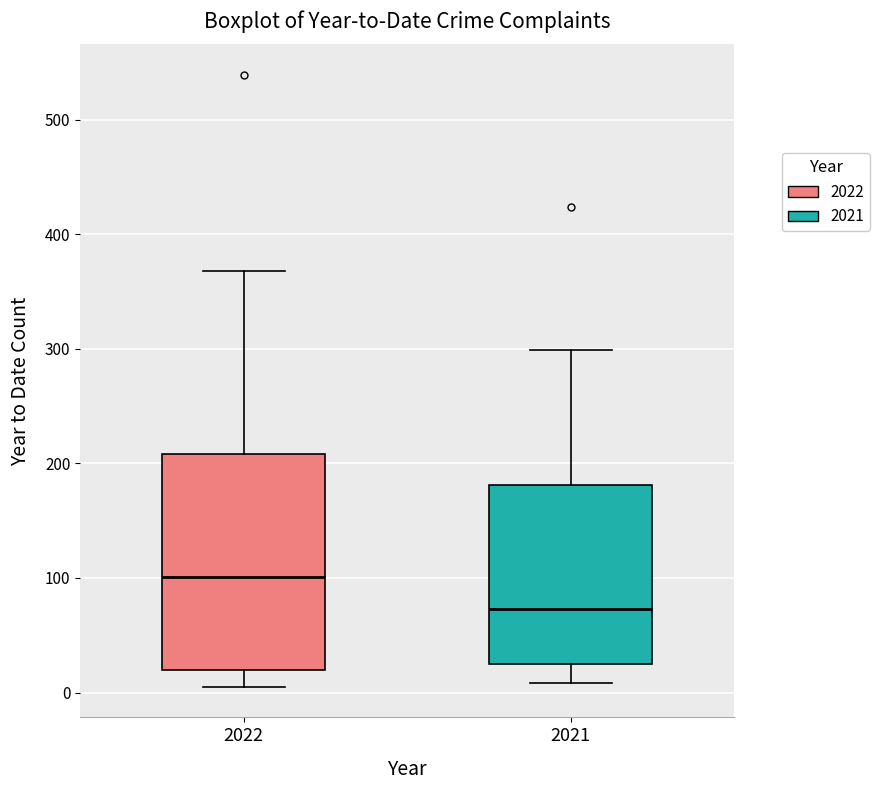

Reading left to right, read every box against the y-axis: the position of its median line, the range the box covers, and the ends of its whiskers. The values are not printed on the chart, so give them approximately, as read against the axis.

2022: median 100, box 20 to 210, whiskers 10 to 370
2021: median 70, box 30 to 180, whiskers 10 to 300